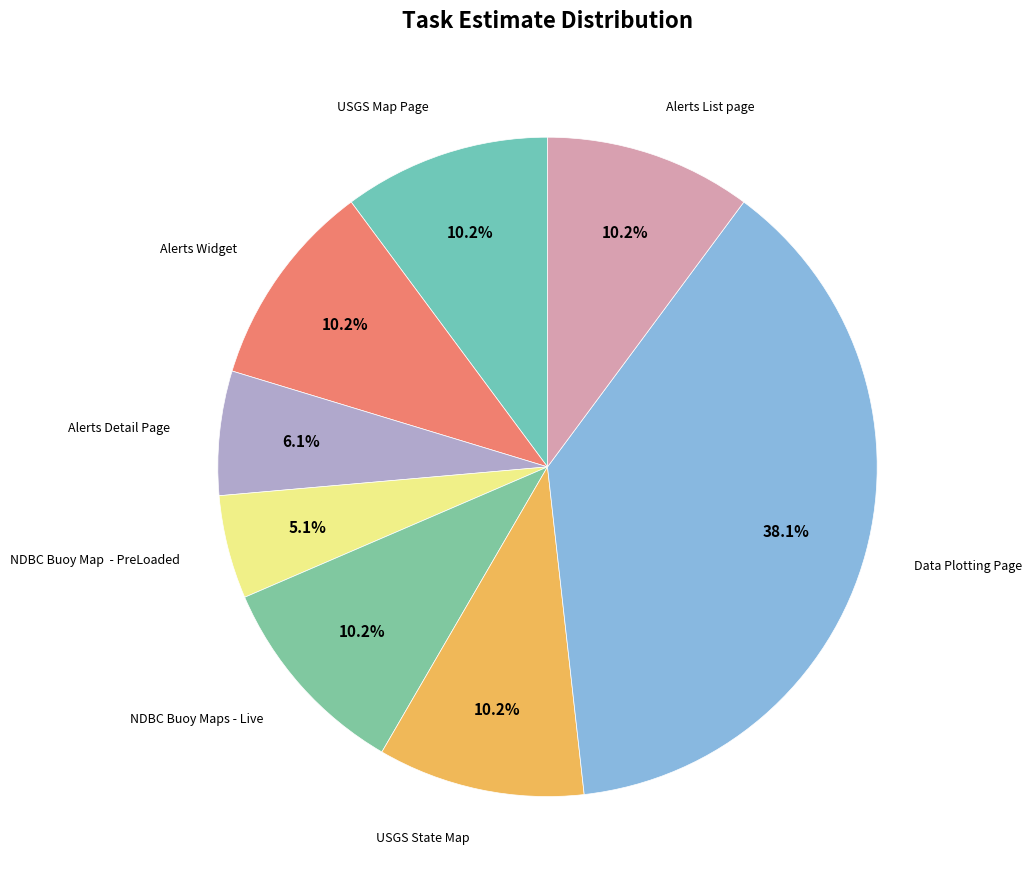

True or false: USGS State Map accounts for 10% of the total.

True